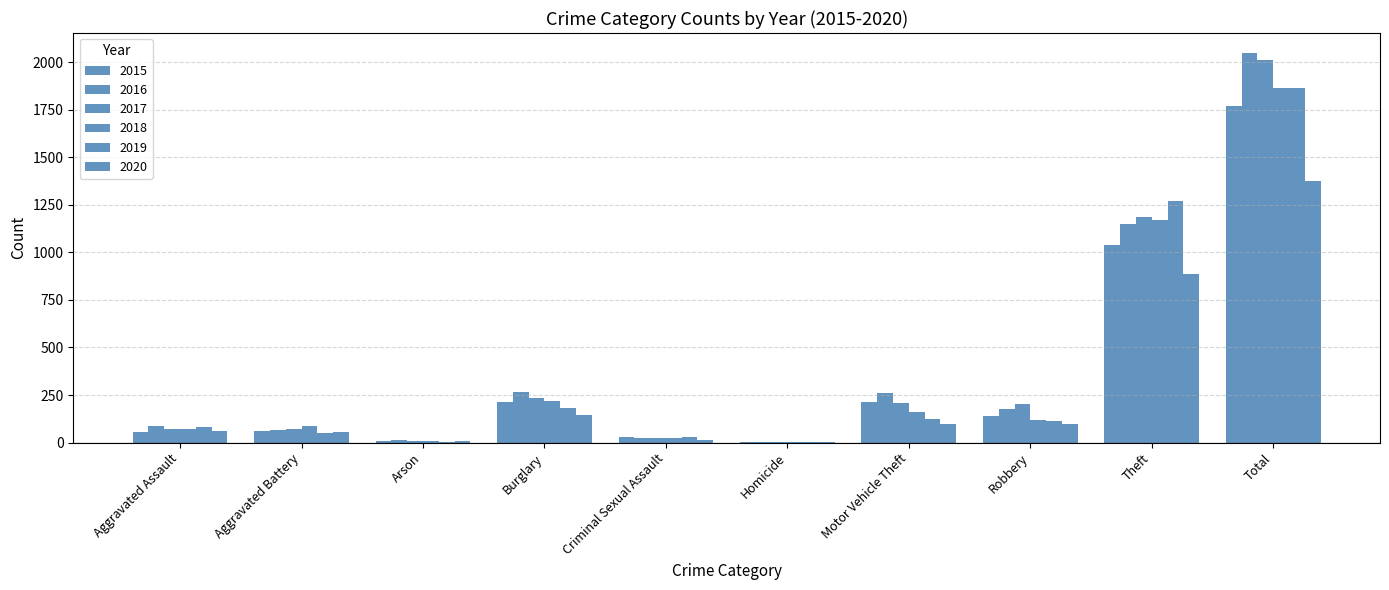

At Arson, list the series in order from largest to smallest.

2016, 2015, 2017, 2018, 2020, 2019